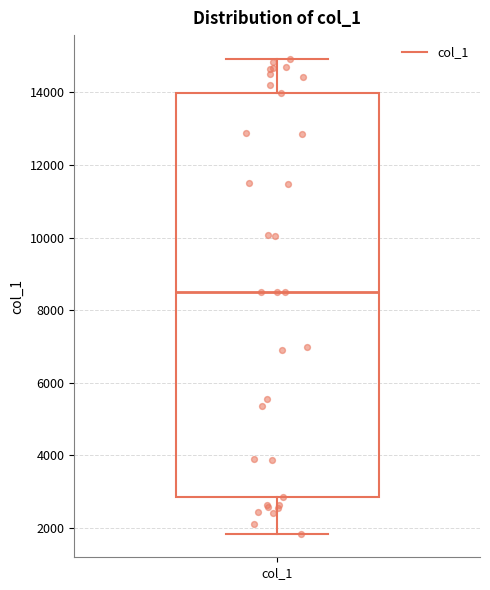

Read this box plot against the y-axis: the position of the median line, the range covered by the box, and the ends of both whiskers. The values are not printed on the chart, so give them approximately, as read against the axis.

median 8600, box 2800 to 14000, whiskers 1800 to 15000